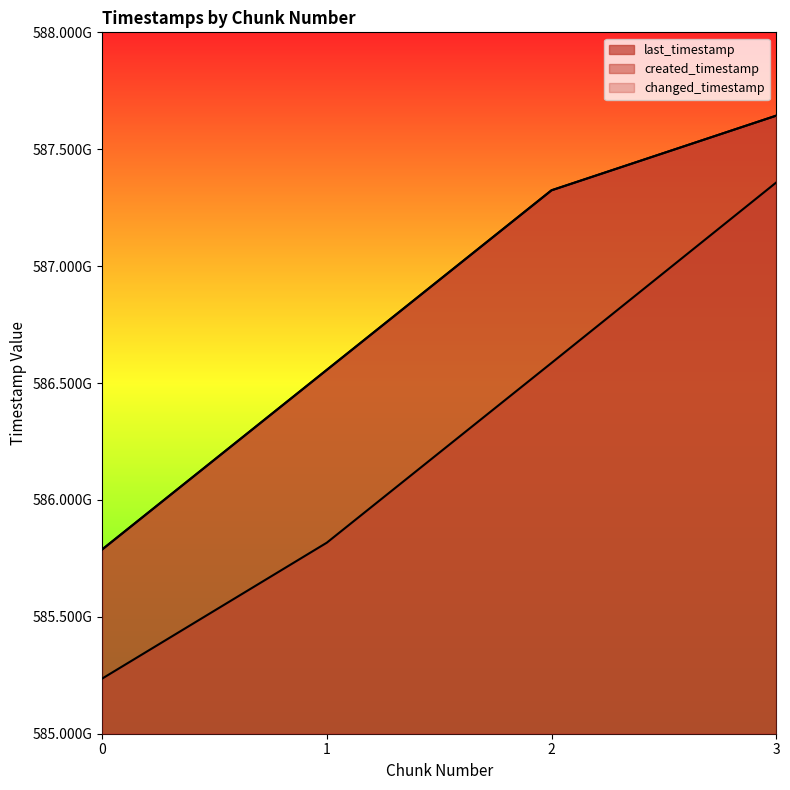

True or false: created_timestamp and last_timestamp cross at least once.

False